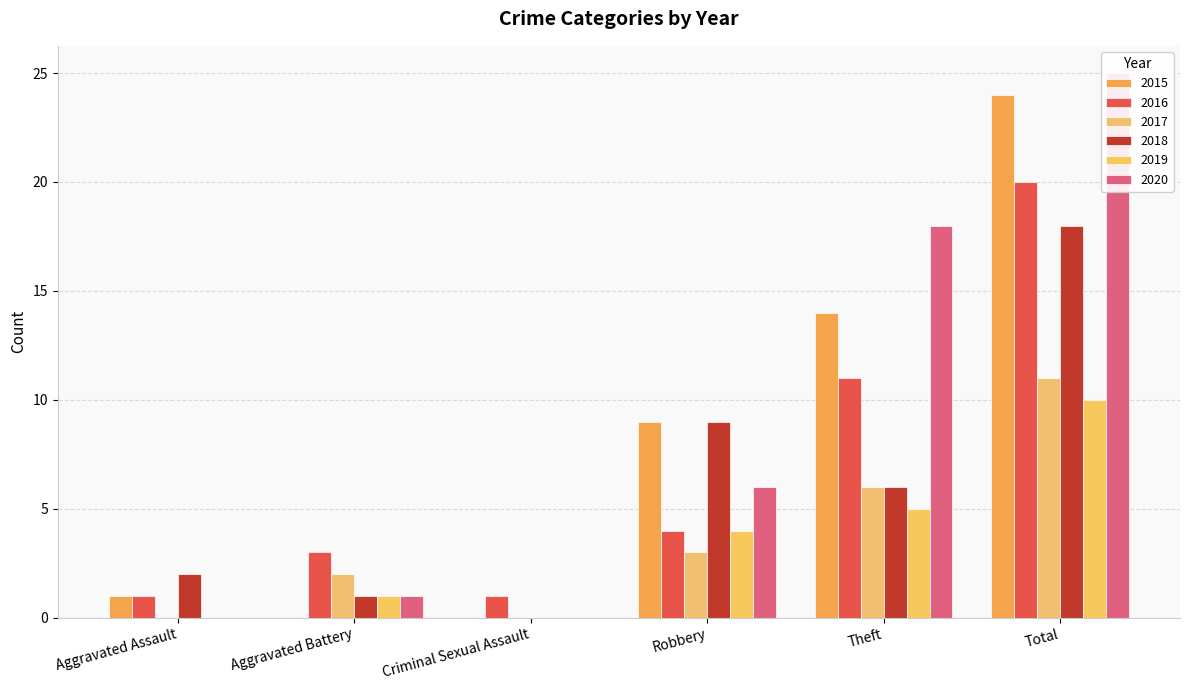

How many groups of bars are there?

6